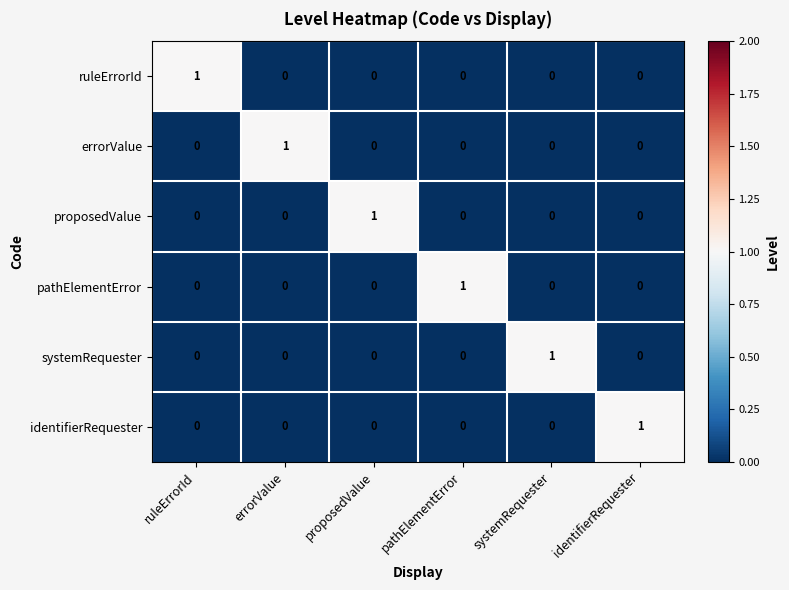

At how many categories does at least one series exceed 0?

6